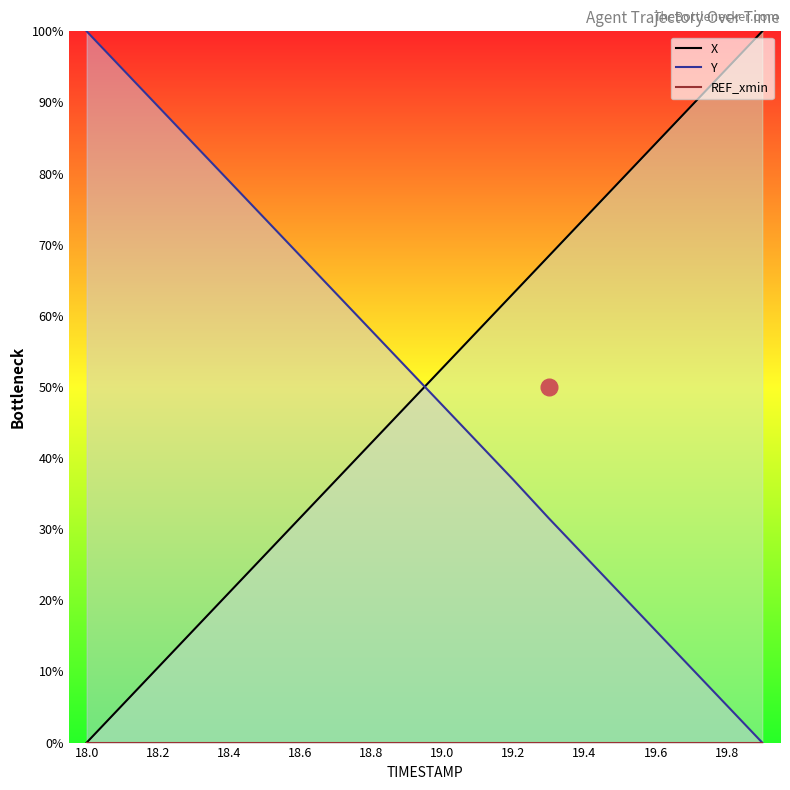

What is the total value across all series at 19.0?

100.1